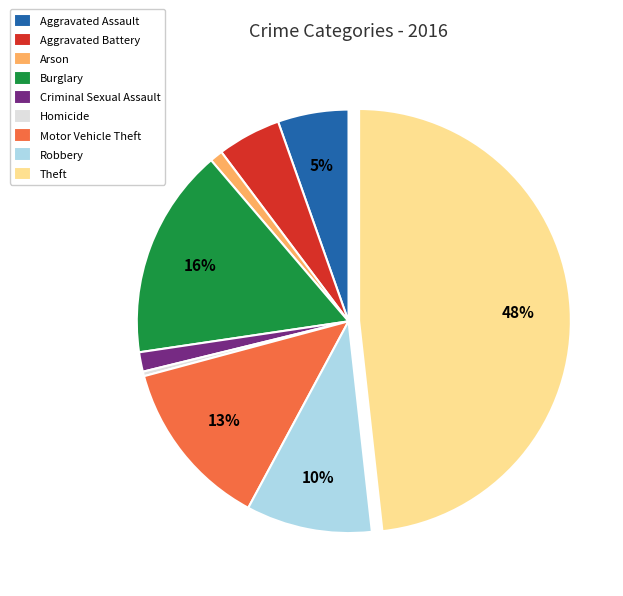

The Aggravated Battery slice represents 5% of the pie. True or false?

True